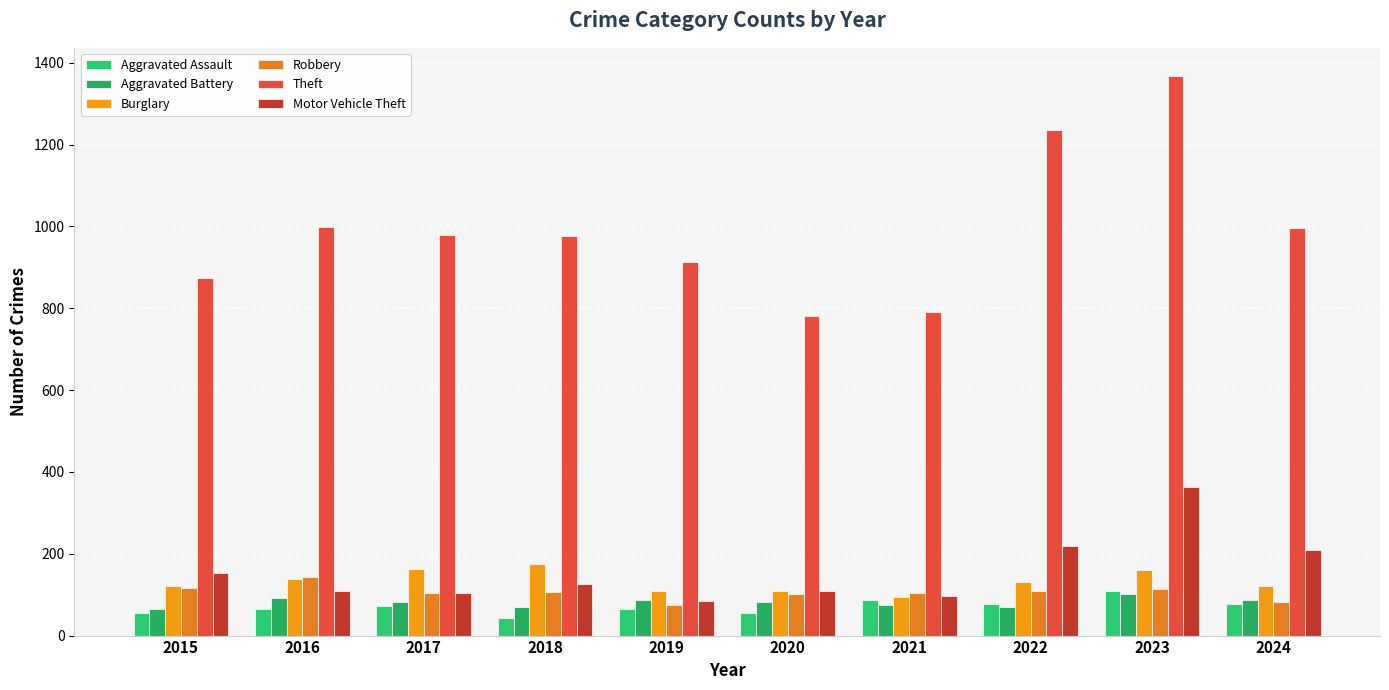

Count the number of categories in the chart.

10